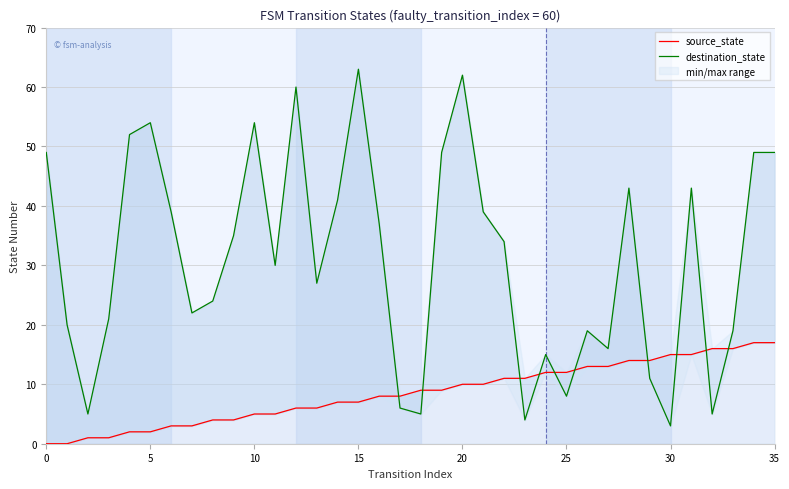

At how many categories does at least one series exceed 62?

1